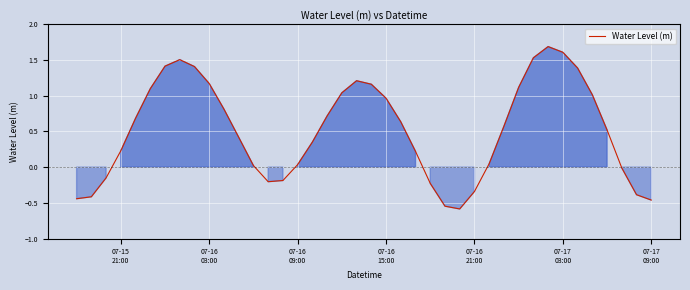

What is the minimum value shown in the chart?

-0.6